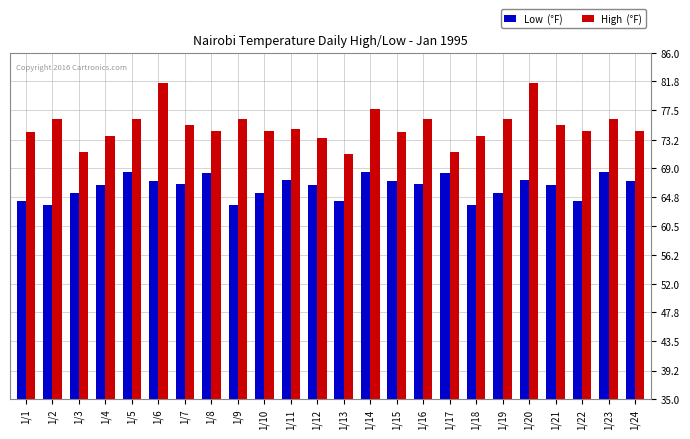

What is the difference between the highest and lowest values at 1/22?

10.4